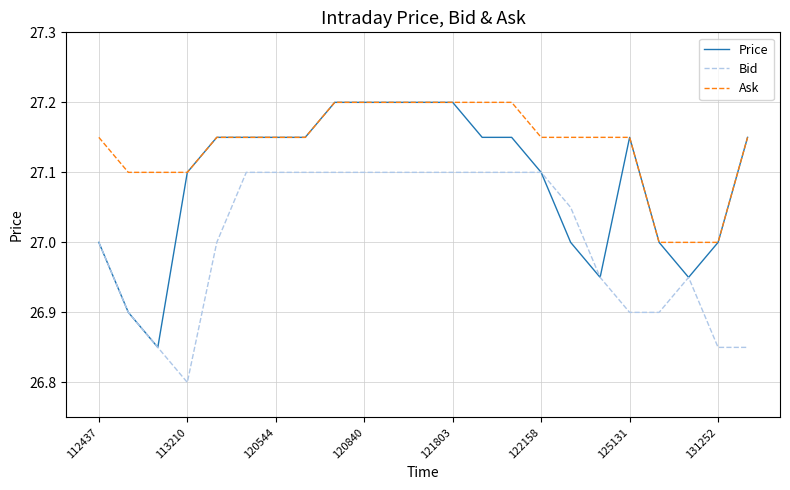

What is the maximum value shown in the chart?

27.2